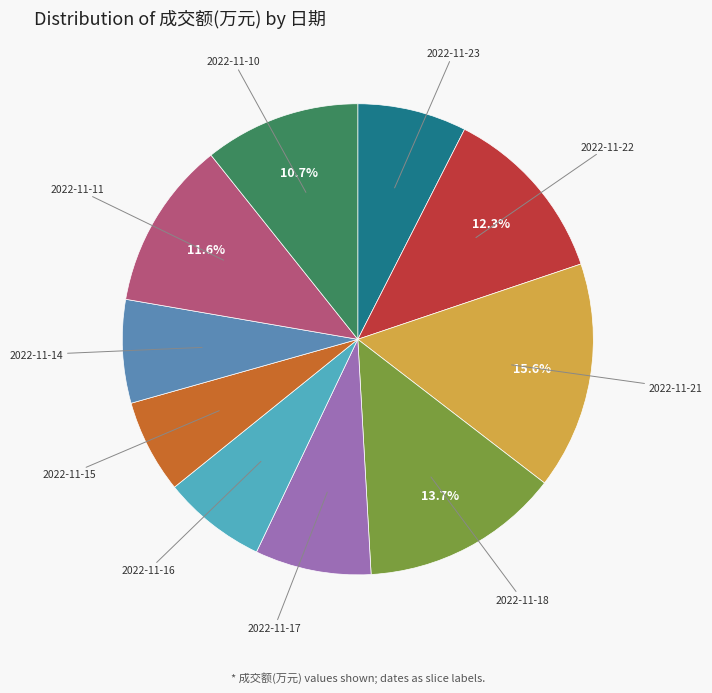

Does any single category account for the majority?

No